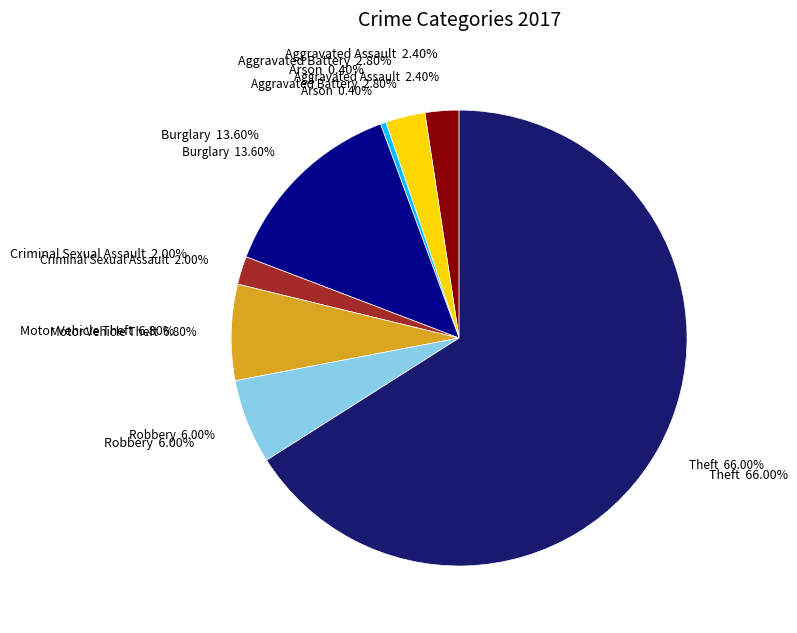

Rank the categories by value from lowest to highest.

Arson, Criminal Sexual Assault, Aggravated Assault, Aggravated Battery, Robbery, Motor Vehicle Theft, Burglary, Theft